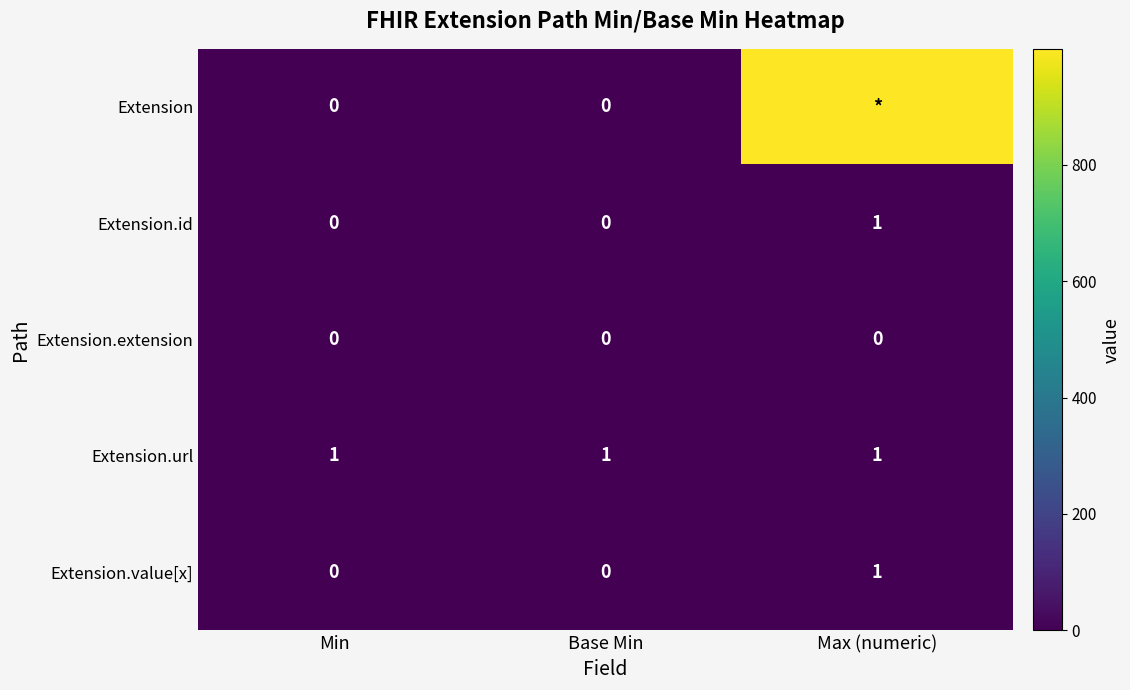

What is the sum of all Extension.url values?

3